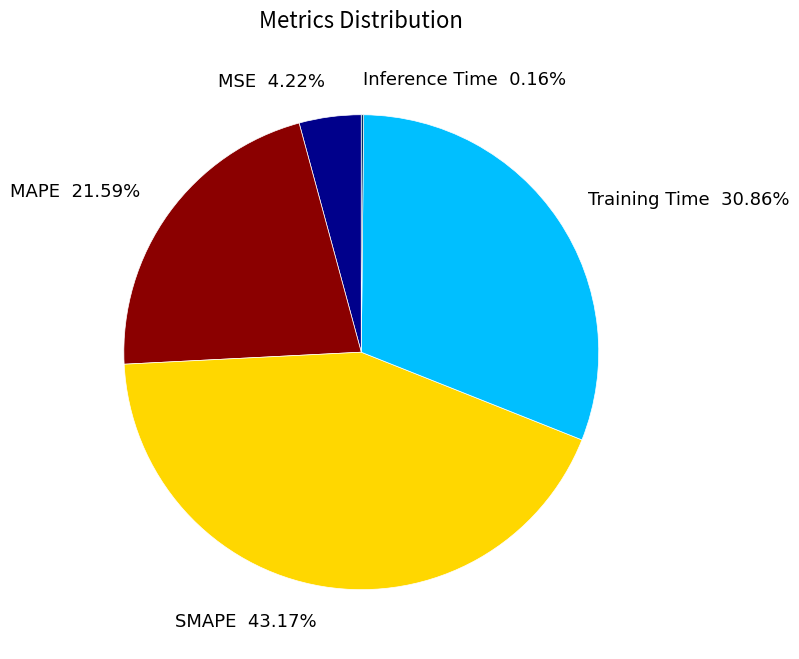

Is the sum of SMAPE and MAPE greater than half?

Yes